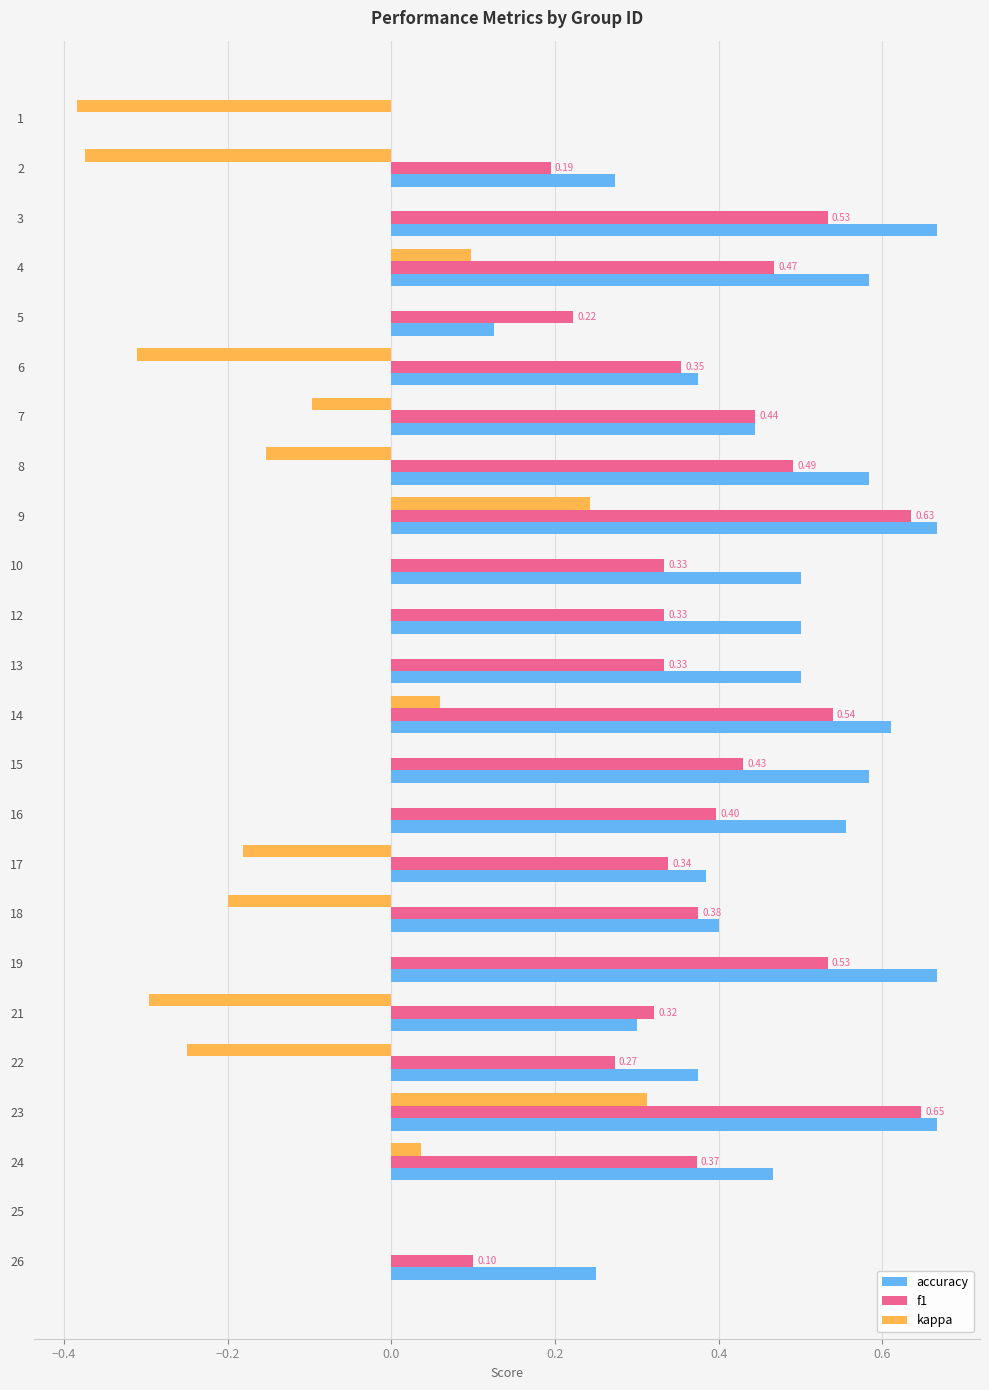

Which series has the largest total across all categories?

accuracy